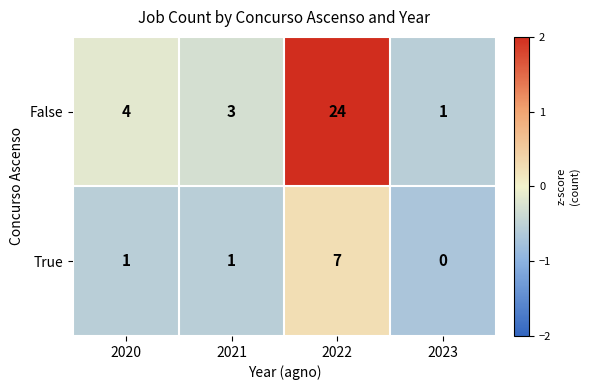

Which series has the largest range (max minus min)?

False